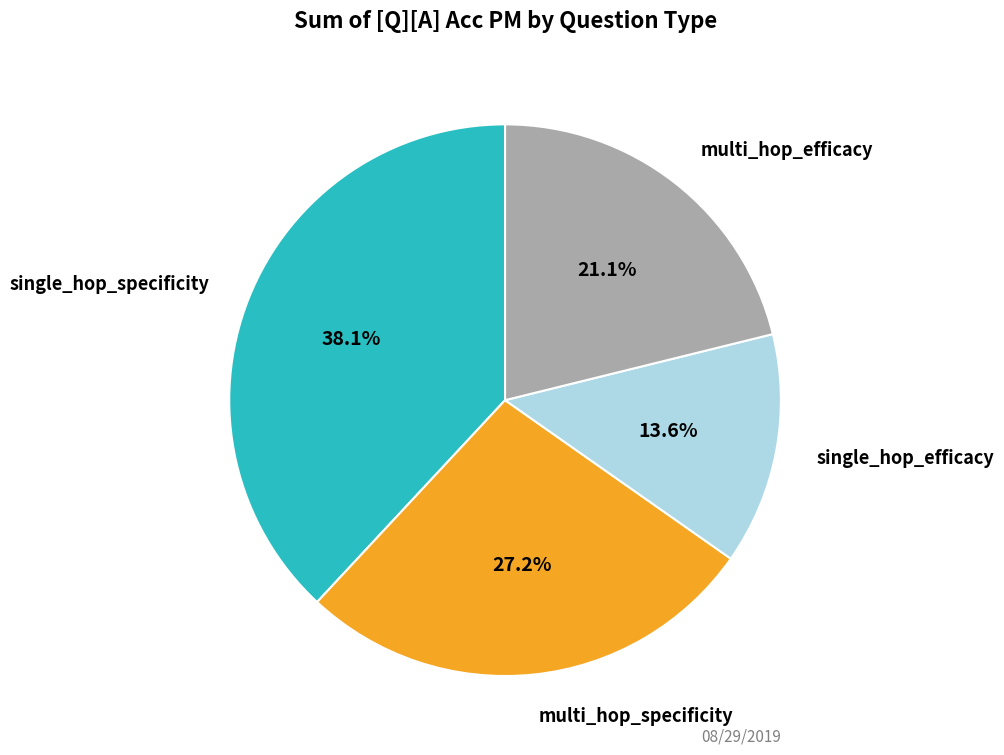

What is the total percentage of single_hop_specificity and single_hop_efficacy?

51.7%